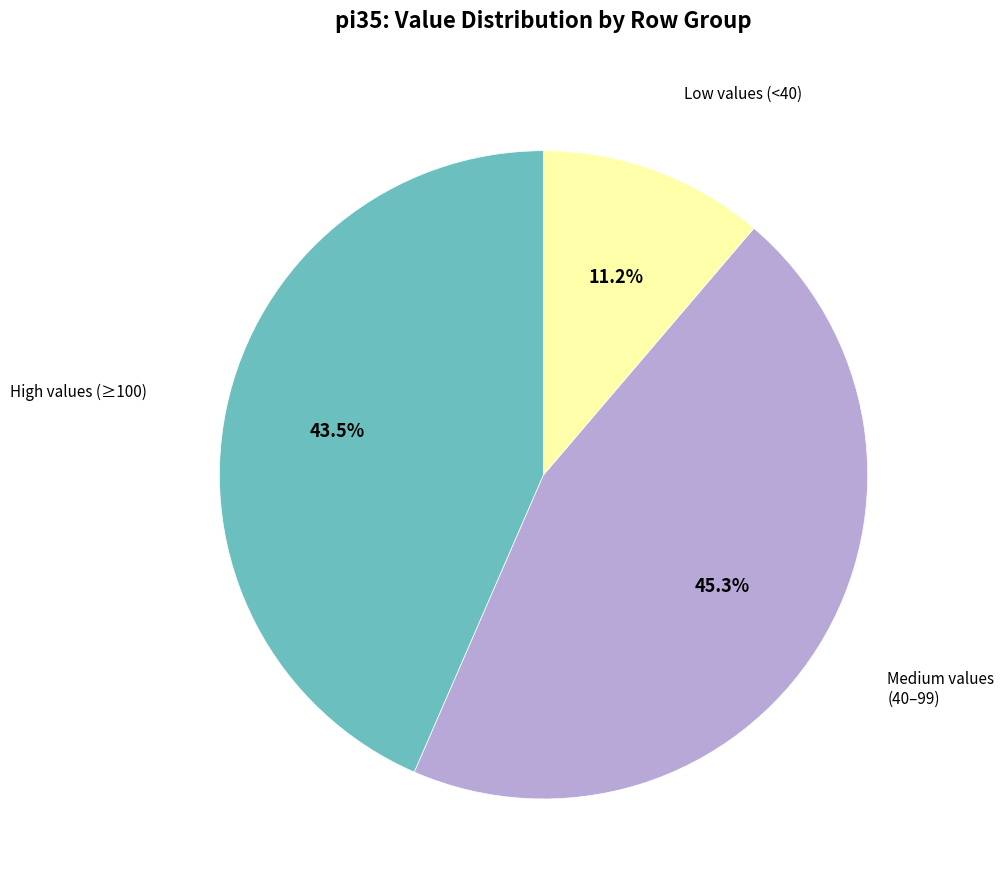

Is there a majority slice in this chart?

No